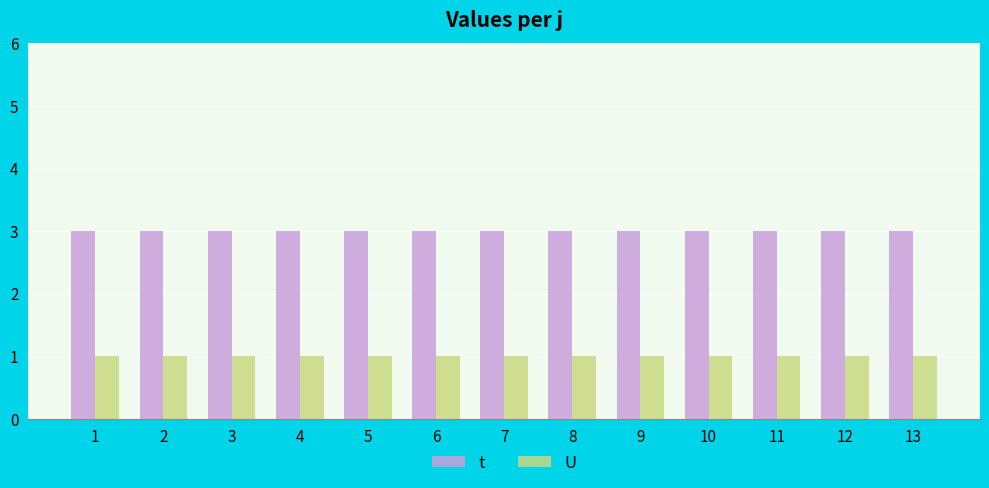

How many series are shown in this chart?

2